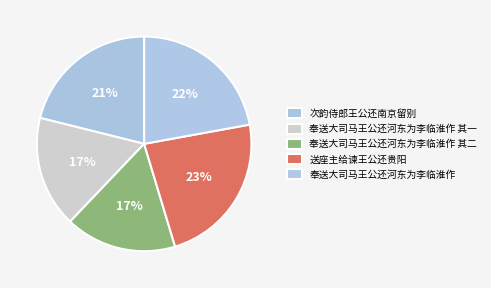

What portion of the pie excludes 奉送大司马王公还河东为李临淮作 其二?

83.2%